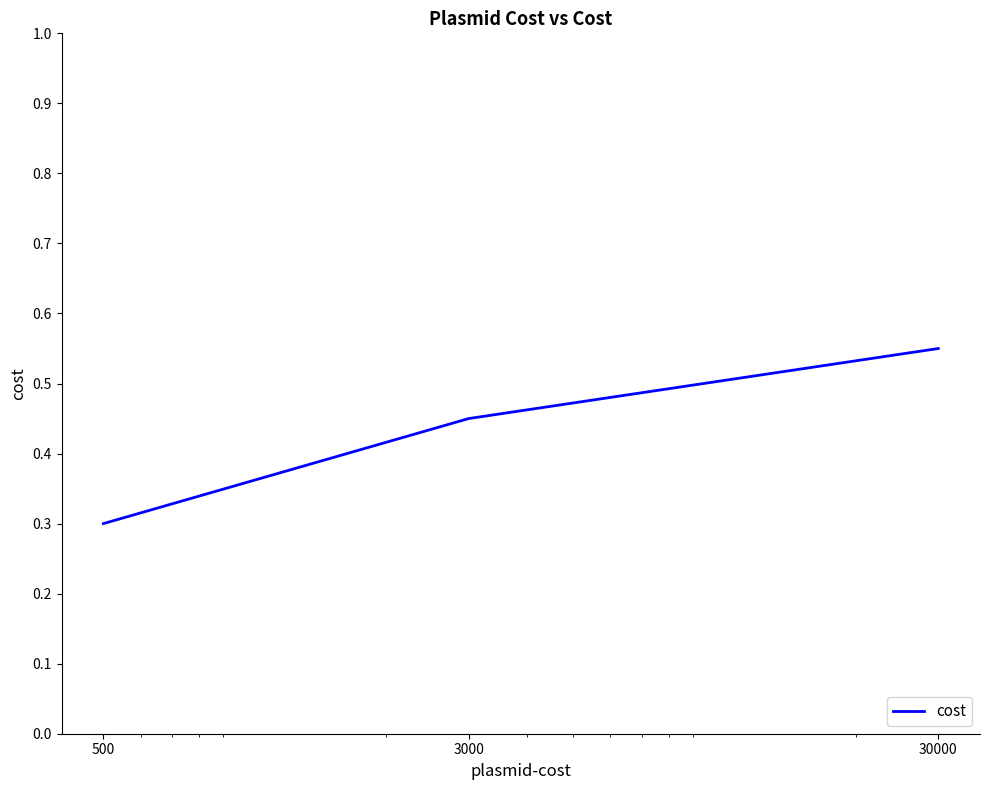

What is the minimum value shown in the chart?

0.3